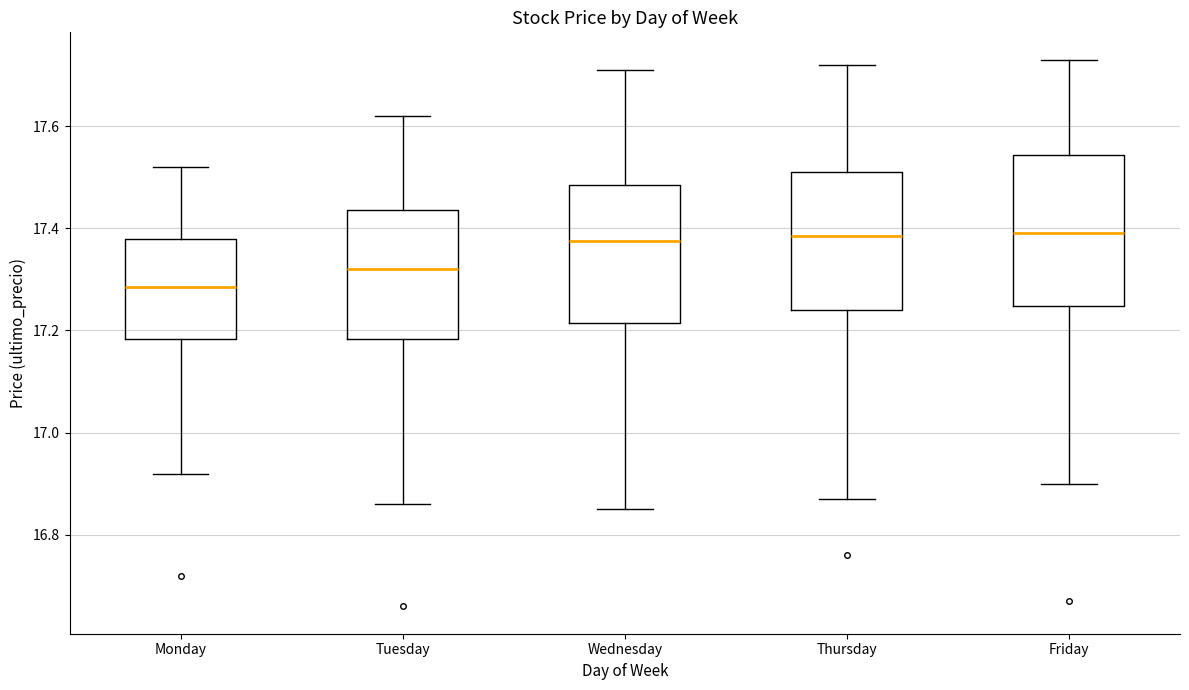

Comparing the boxes themselves (not the whiskers), which one is the tallest?

Friday